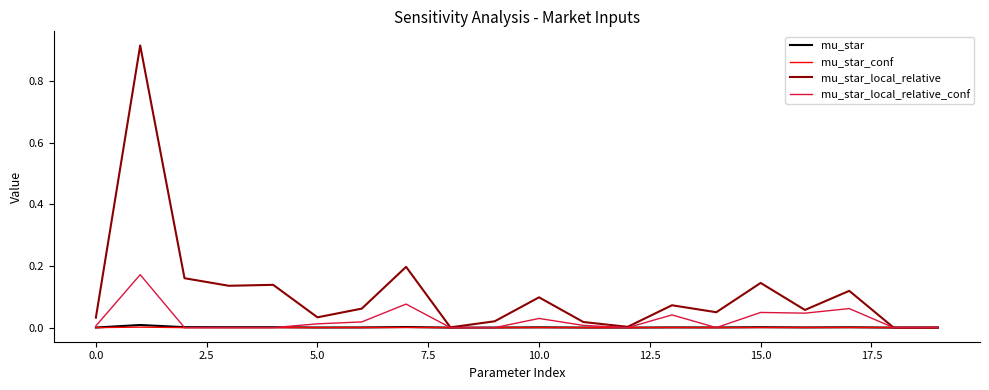

Which series has the widest spread of values?

mu_star_local_relative